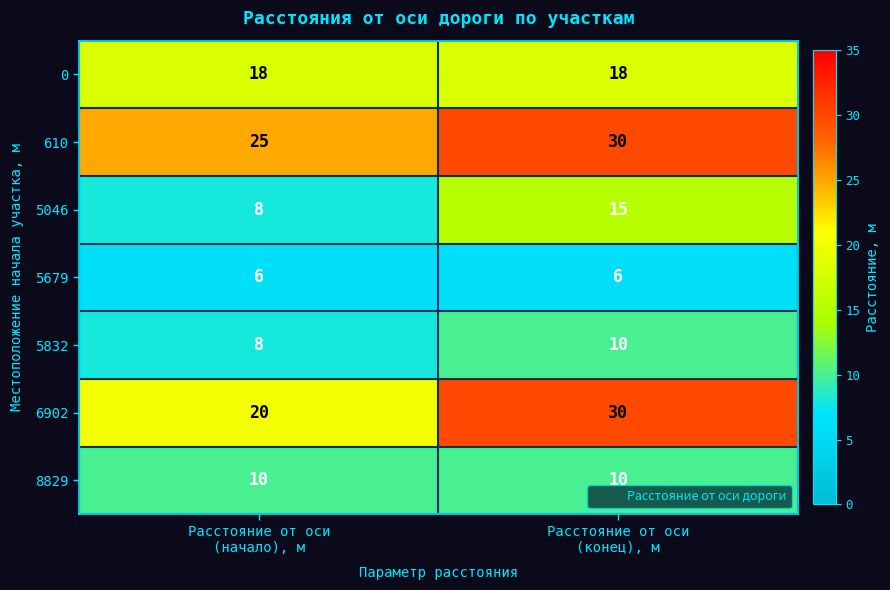

What is the smallest value displayed?

6